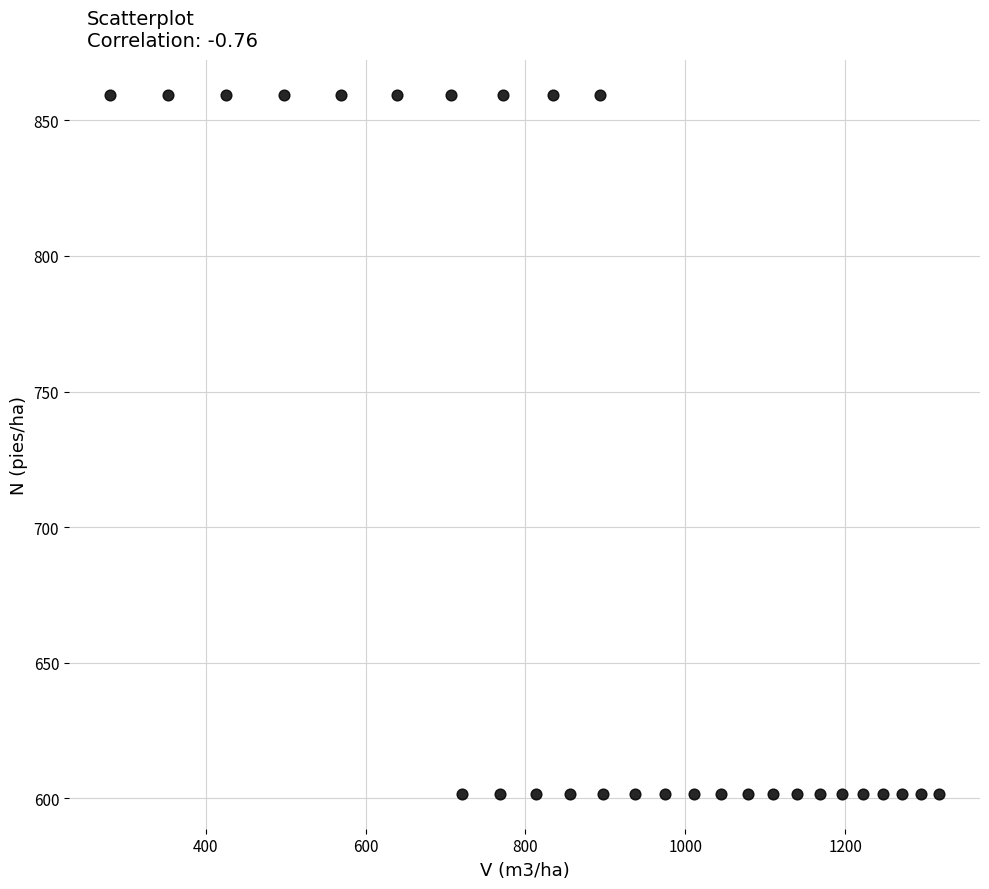

What is the range of Y values (max minus min)?

257.8